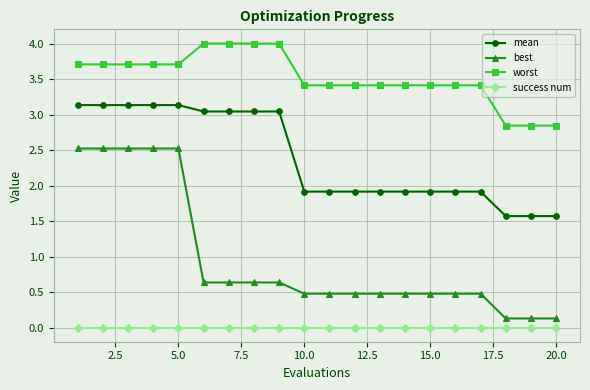

What is the value of the worst point at the 11th from the left?

3.4